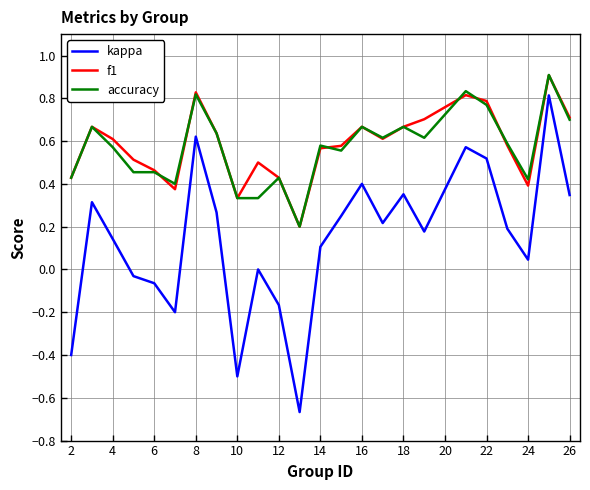

True or false: accuracy and kappa cross at least once.

False